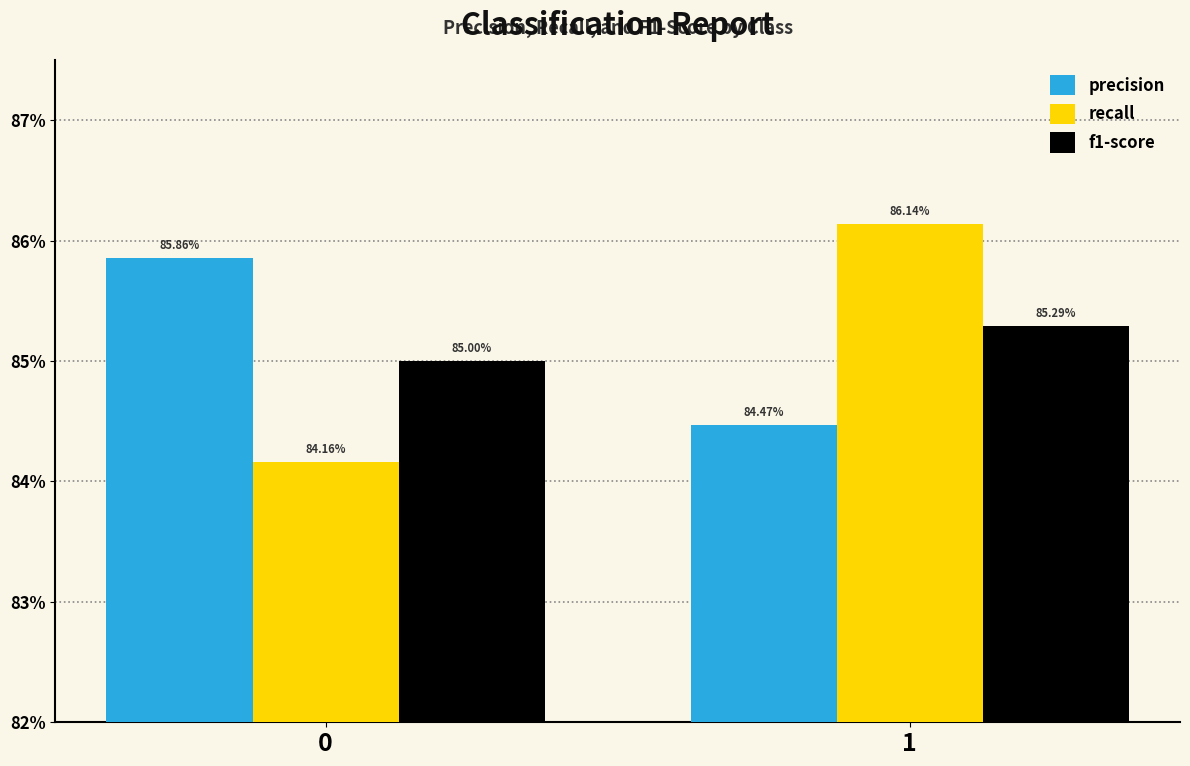

How many f1-score values are between 0 and 1?

2